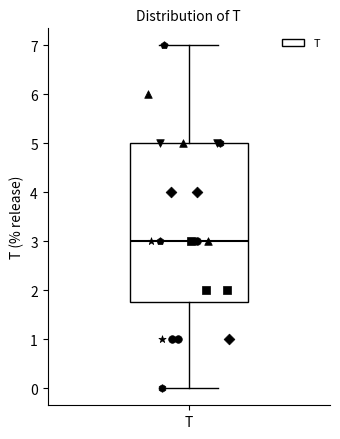

Where does the lower whisker of the box for T end on the y-axis? The values are not printed on the chart, so give them approximately, as read against the axis.

0.0